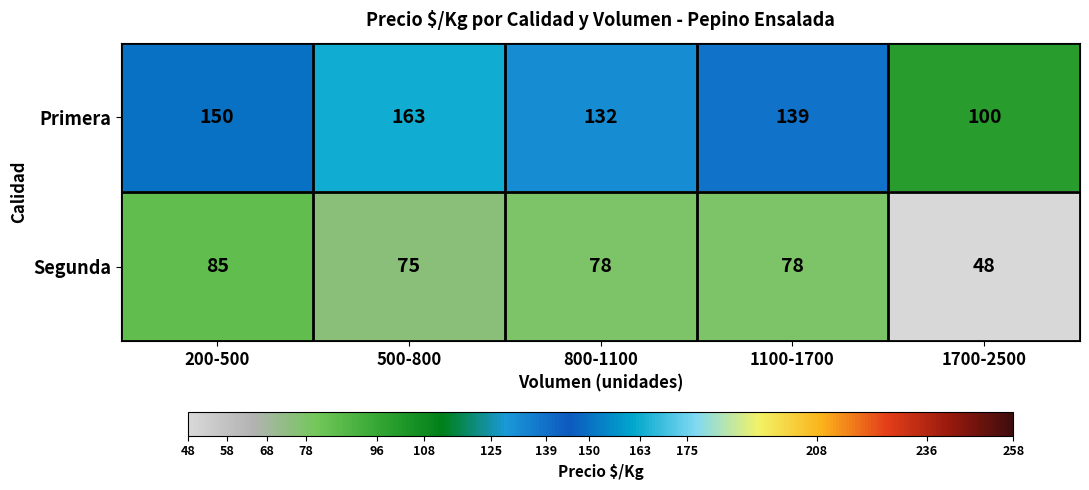

Is it true that Primera equals 100 at 1700-2500?

True